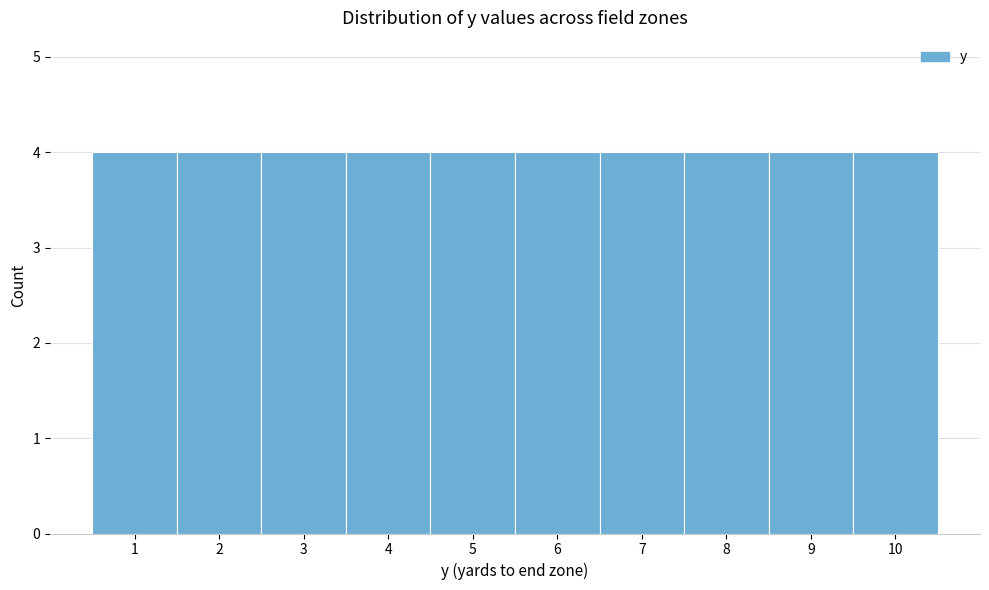

Reading left to right, transcribe this chart: for each bar, give the range it covers on the x-axis and its height. The values are not printed on the chart, so give them approximately, as read against the axis.

0.5 to 1.5: 4
1.5 to 2.5: 4
2.5 to 3.5: 4
3.5 to 4.5: 4
4.5 to 5.5: 4
5.5 to 6.5: 4
6.5 to 7.5: 4
7.5 to 8.5: 4
8.5 to 9.5: 4
9.5 to 10.5: 4